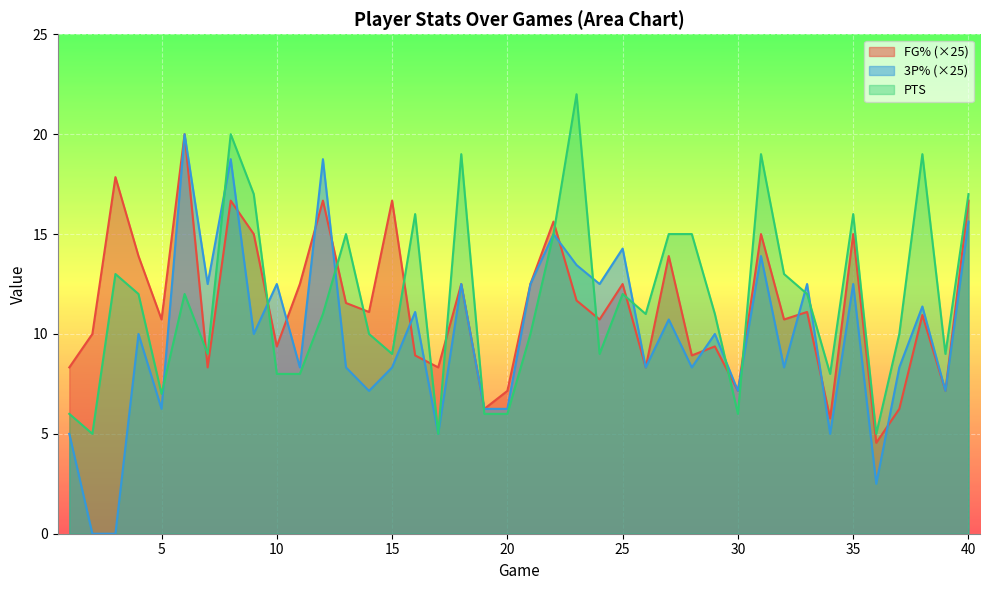

Which series has the largest total across all categories?

PTS